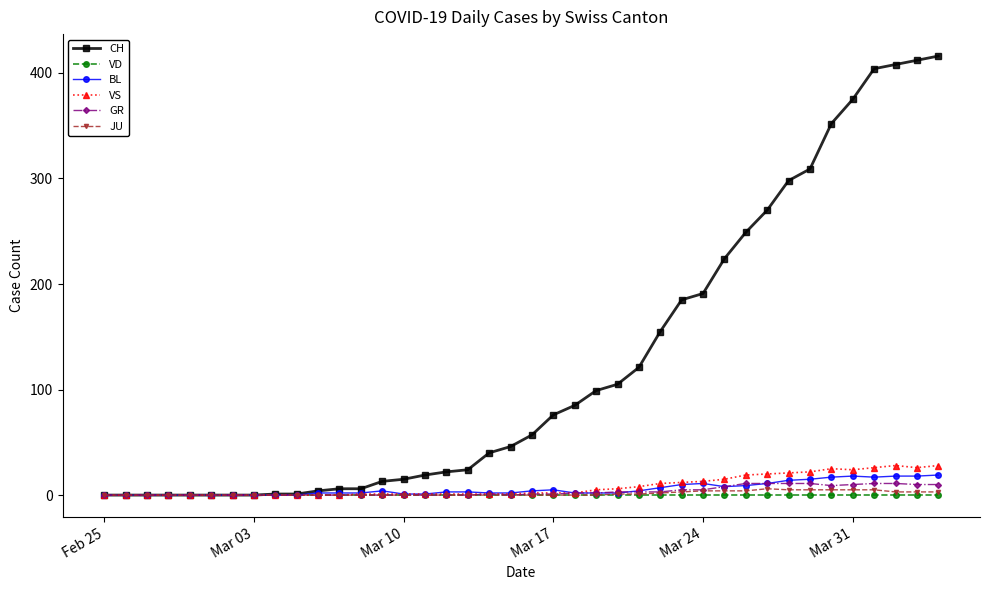

Does the chart have visible grid lines?

No